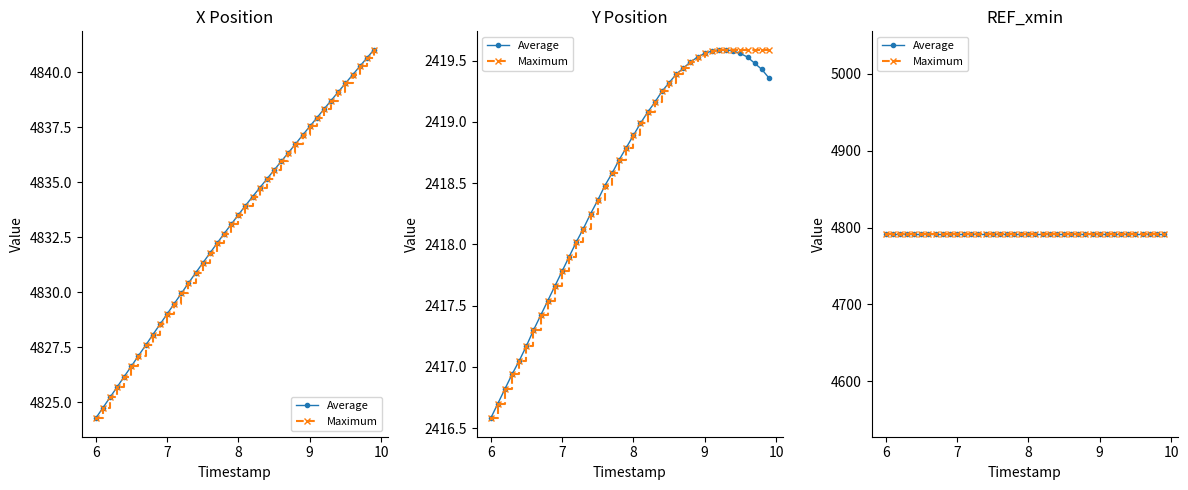

What is the average value of the Y series?

2418.5